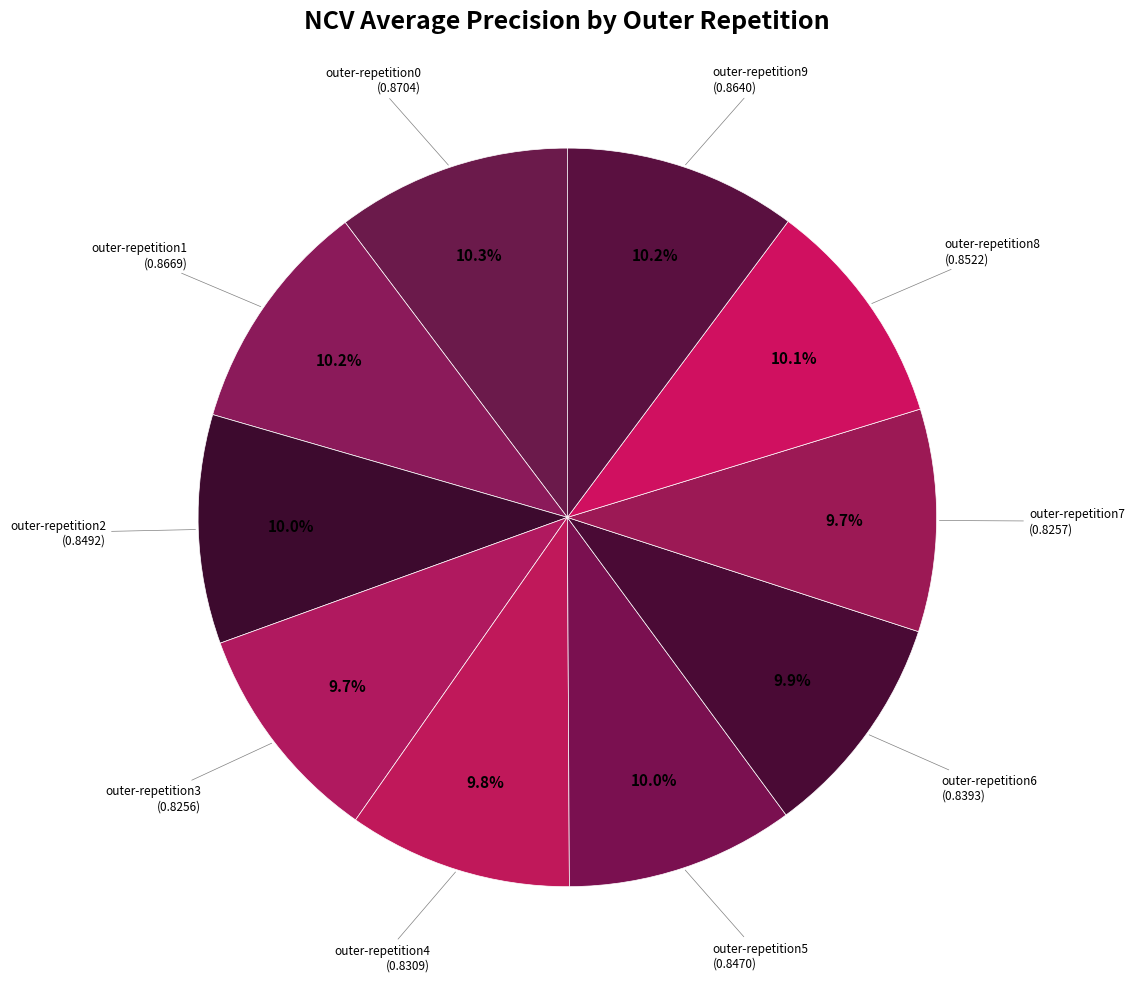

What percentage is the outer-repetition5 slice, to the nearest percent?

10%